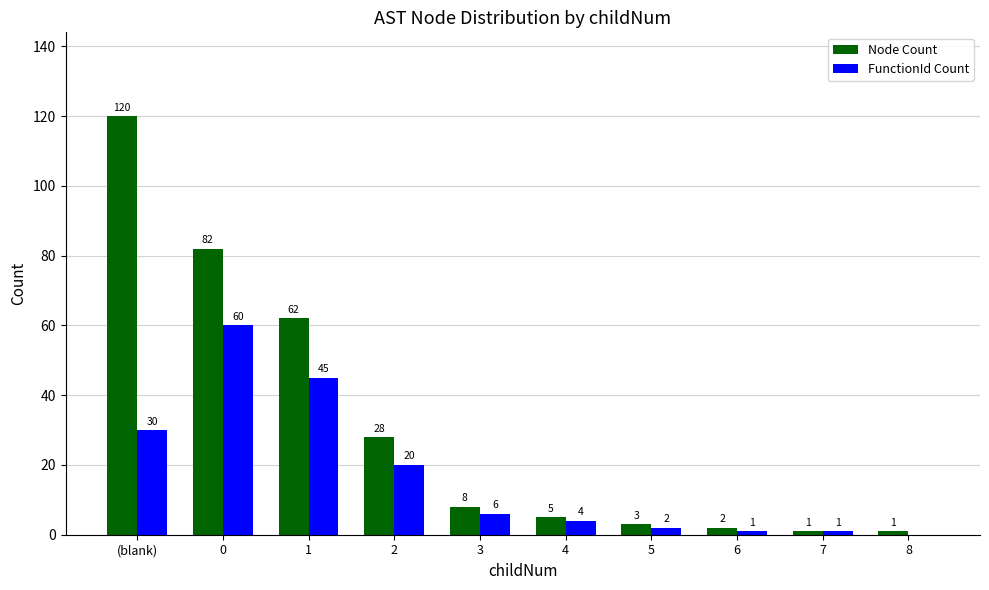

At which category is the sum across all series the highest?

(blank)